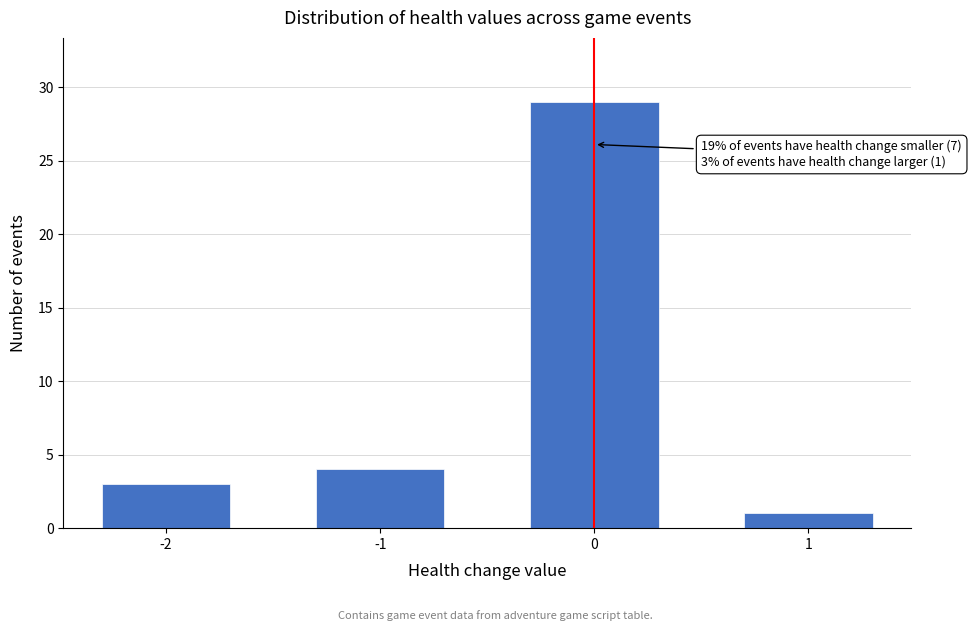

Reading left to right, extract all data points from this chart.

-2=3	-1=4	0=29	1=1